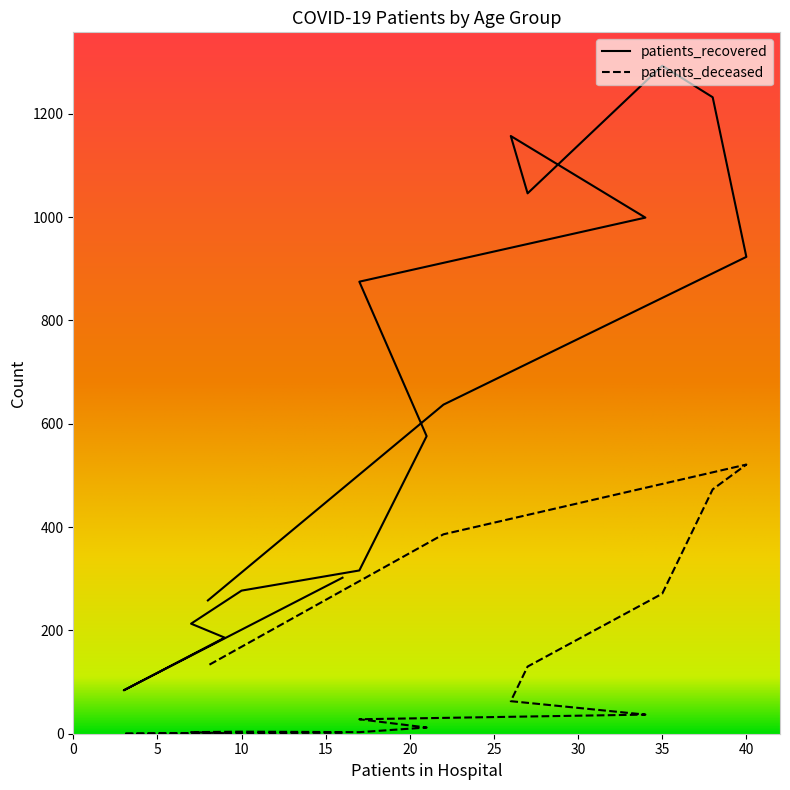

Which series has the largest range (max minus min)?

patients_recovered